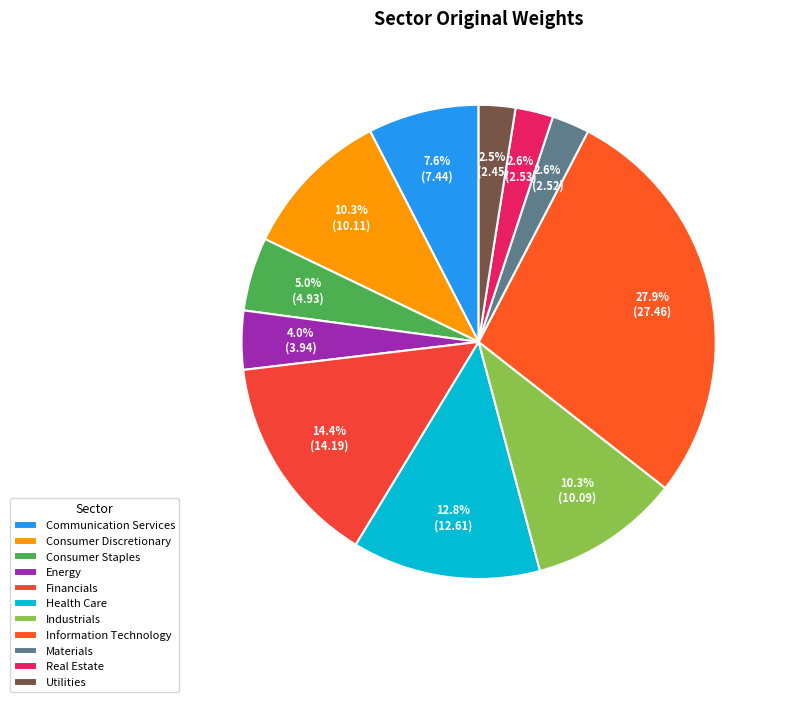

Is Consumer Staples the majority of the pie?

No